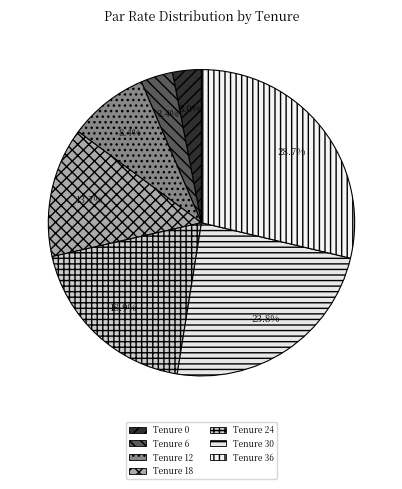

To the nearest percent, what is the difference between the Tenure 18 and Tenure 0 slice percentages?

11%